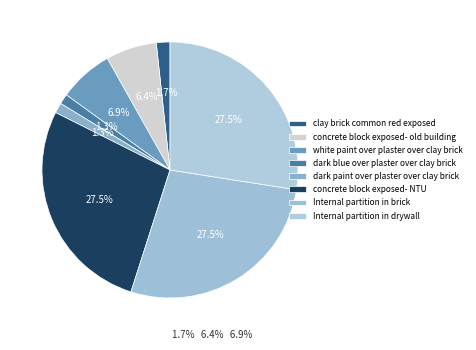

The Internal partition in brick slice represents 16% of the pie. True or false?

False